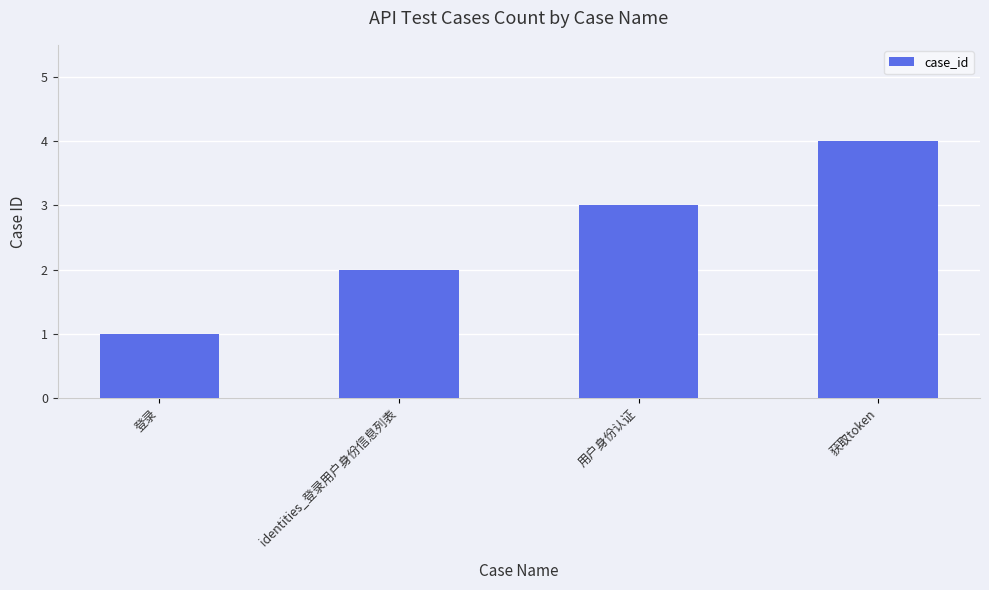

Rank the categories by value from highest to lowest.

获取token, 用户身份认证, identities_登录用户身份信息列表, 登录